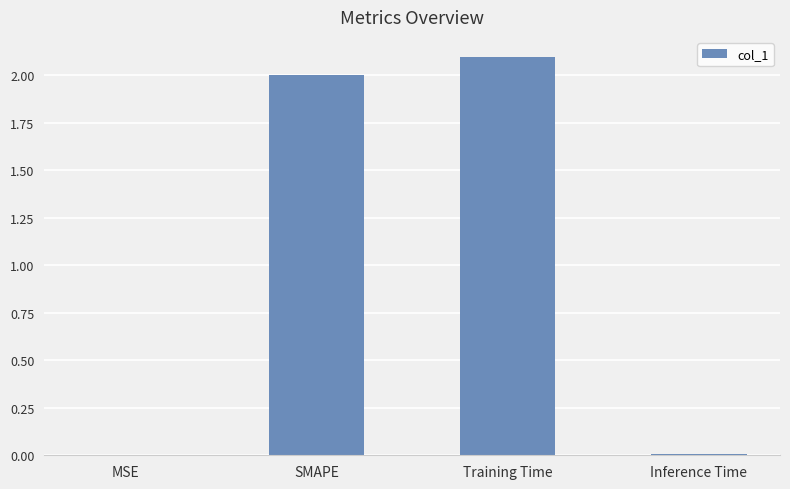

What is the sum of all values?

4.1